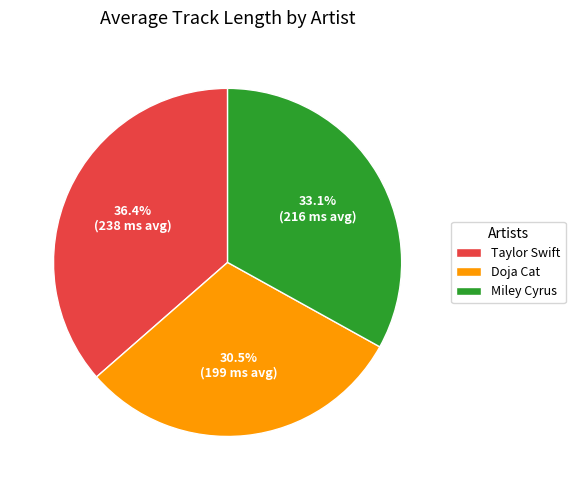

What percentage do Miley Cyrus and Taylor Swift together represent?

69.5%